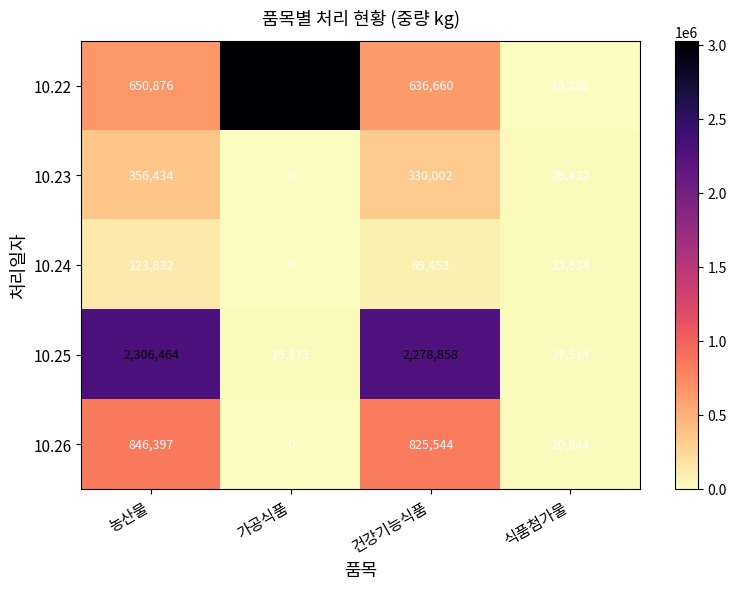

Which series has the largest total across all categories?

10.25